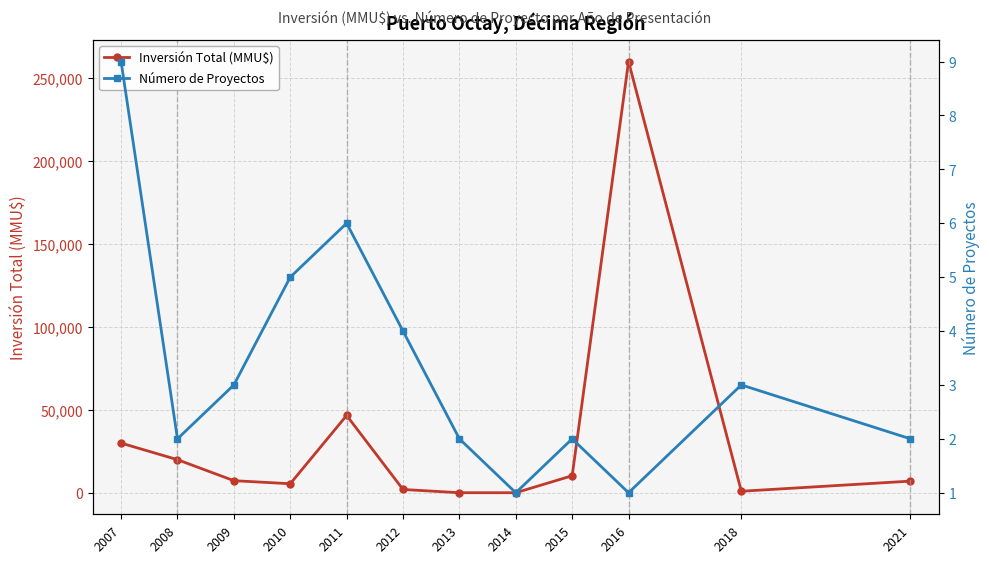

What is the minimum value shown in the chart?

1